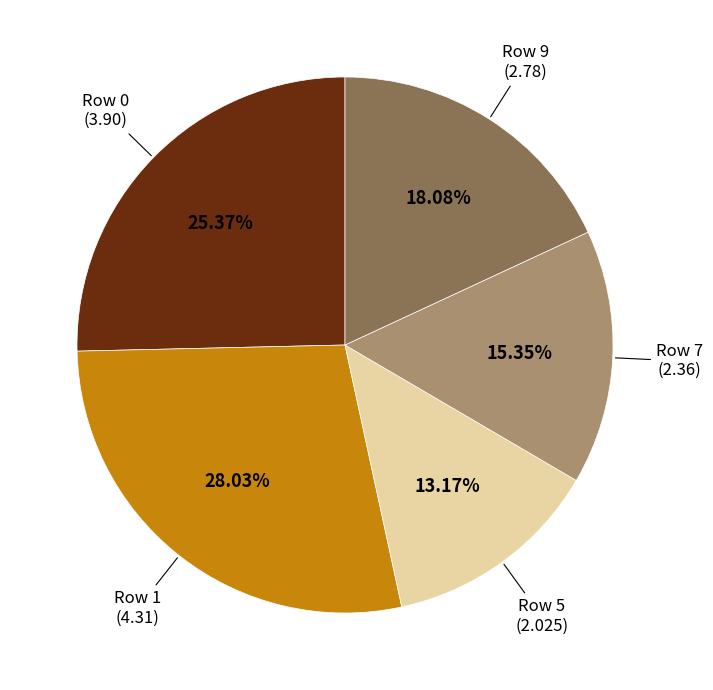

Is there any slice that represents more than half of the pie?

No